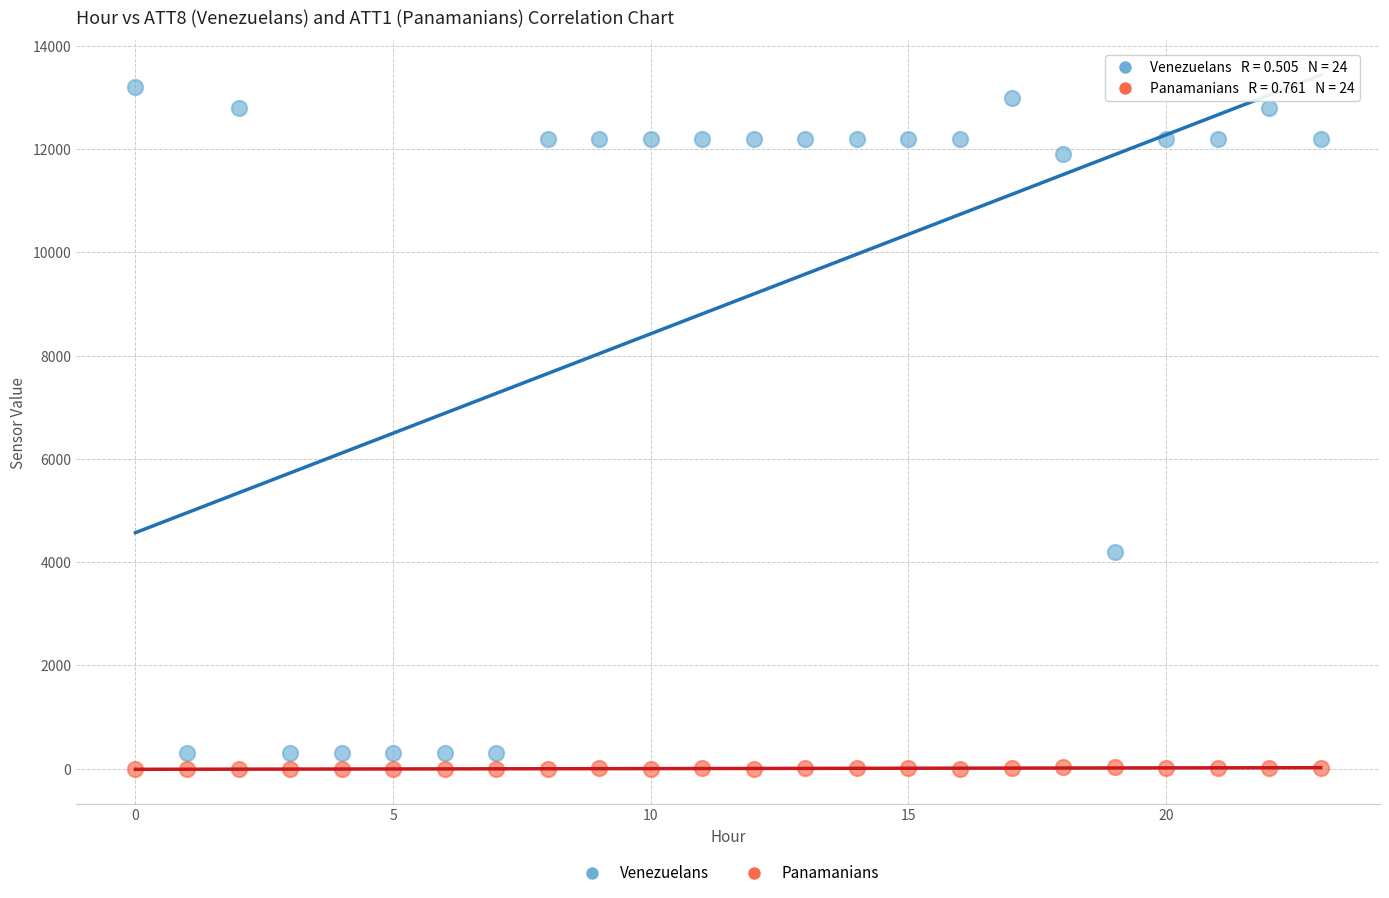

Which series reaches the minimum Y coordinate?

Panamanians